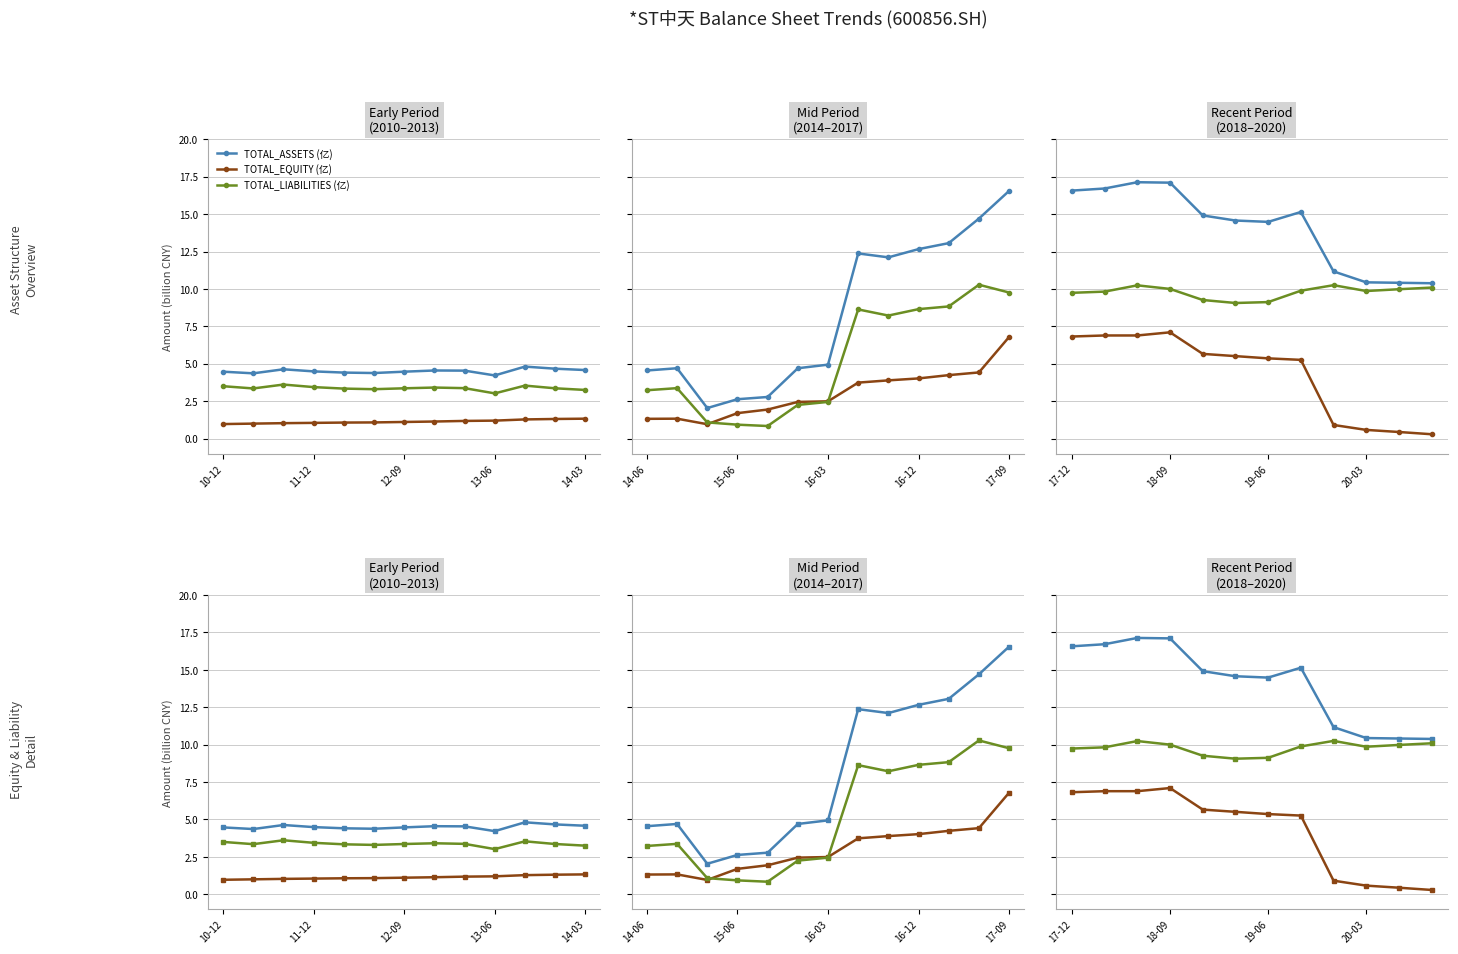

True or false: TOTAL_ASSETS (亿) has more than 2 interior local peaks.

False